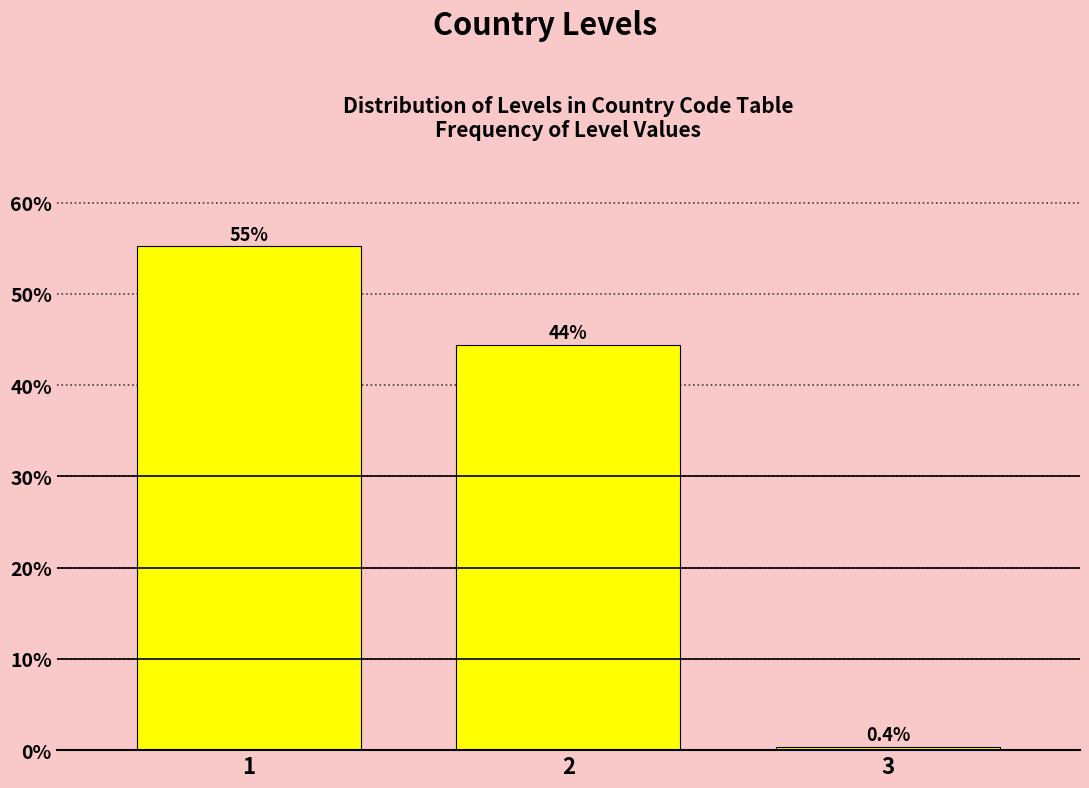

Reading left to right, list all the values displayed in this chart.

1=55.2	2=44.4	3=0.4